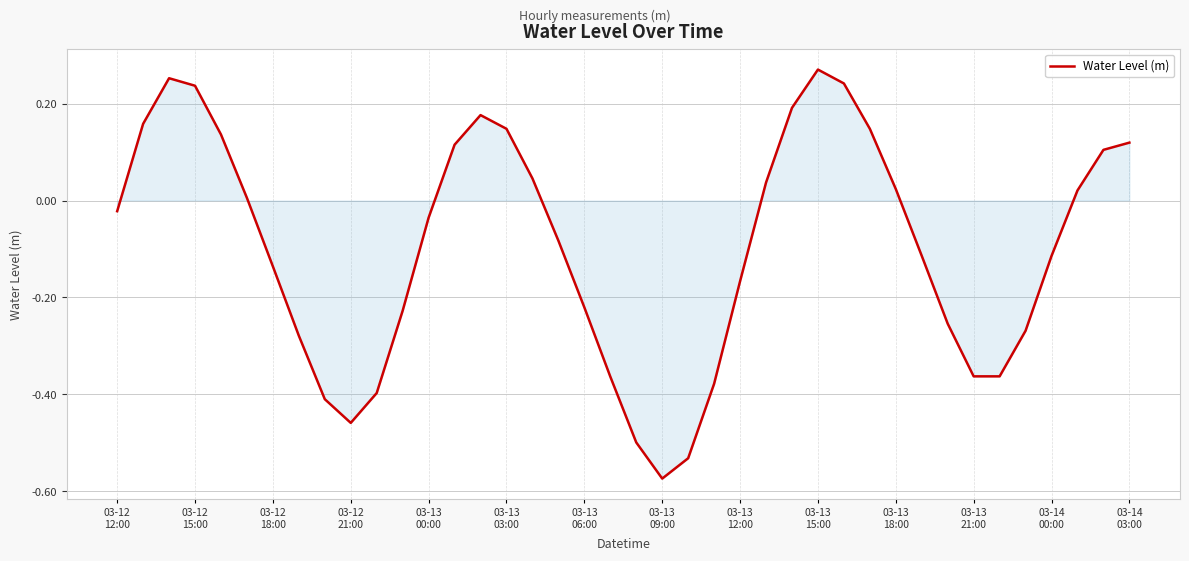

What is the difference between the maximum and minimum values?

0.8